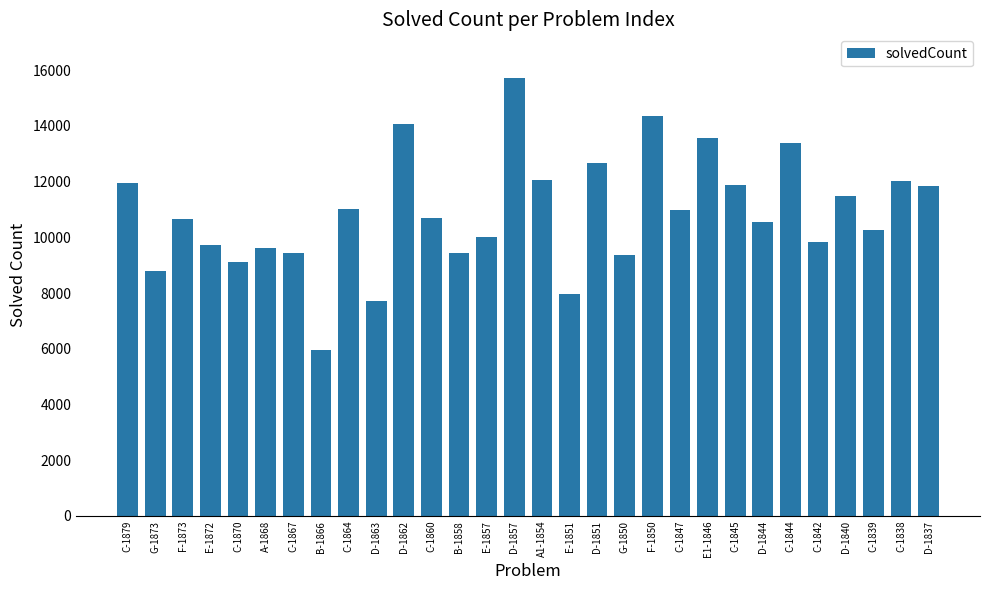

What value does the data have at C-1839?

10263